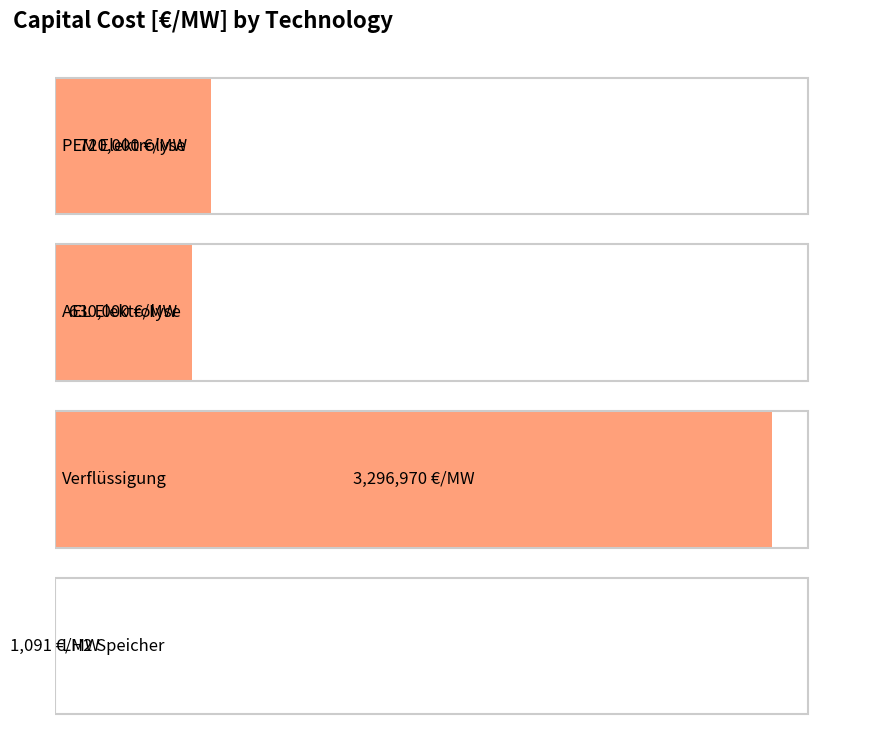

What is the approximate value at LH2 Speicher?

1090.9